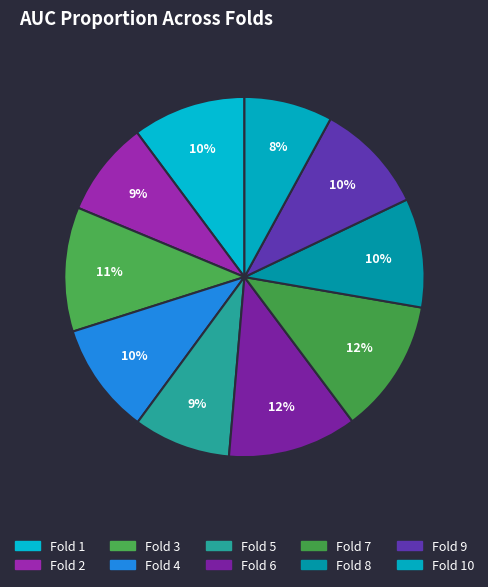

How many segments does this pie chart have?

10